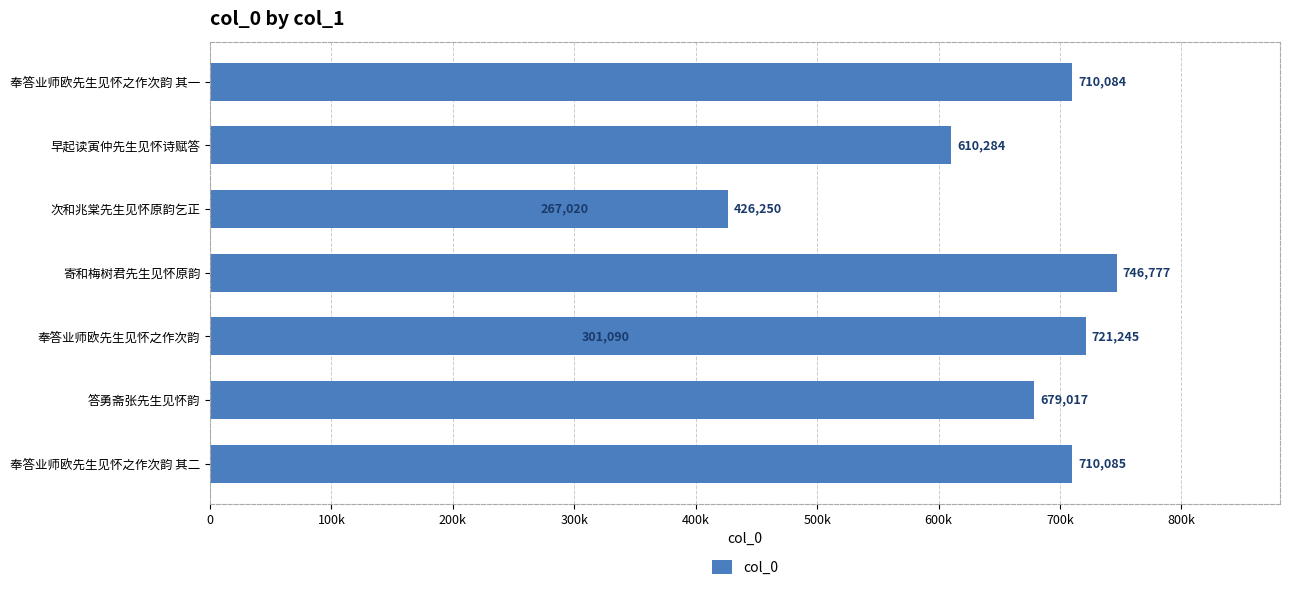

What is the difference between the second highest and minimum values?

454225